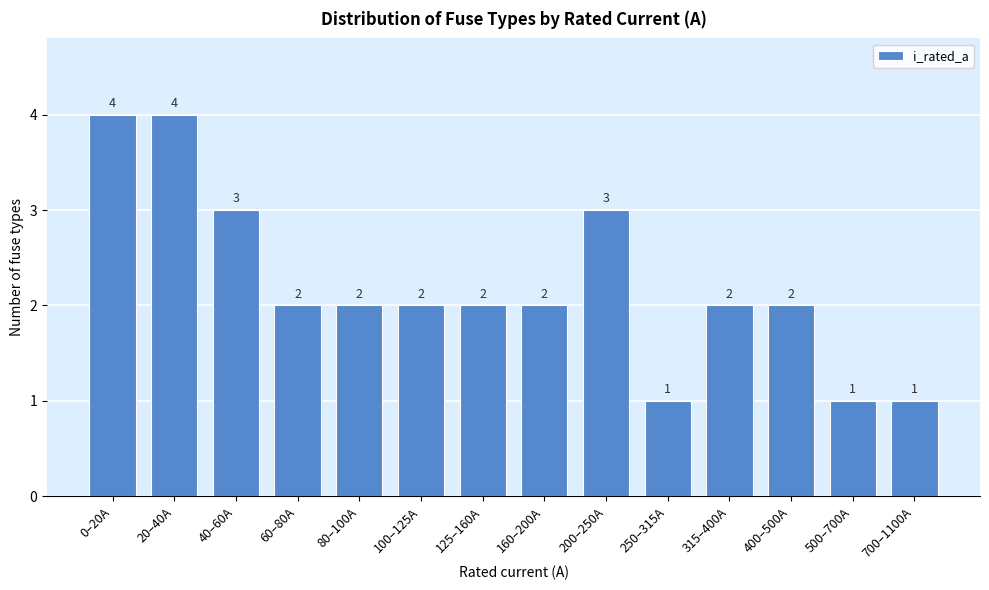

Reading right to left, transcribe all the data shown in this chart.

700–1100A=1	500–700A=1	400–500A=2	315–400A=2	250–315A=1	200–250A=3	160–200A=2	125–160A=2	100–125A=2	80–100A=2	60–80A=2	40–60A=3	20–40A=4	0–20A=4